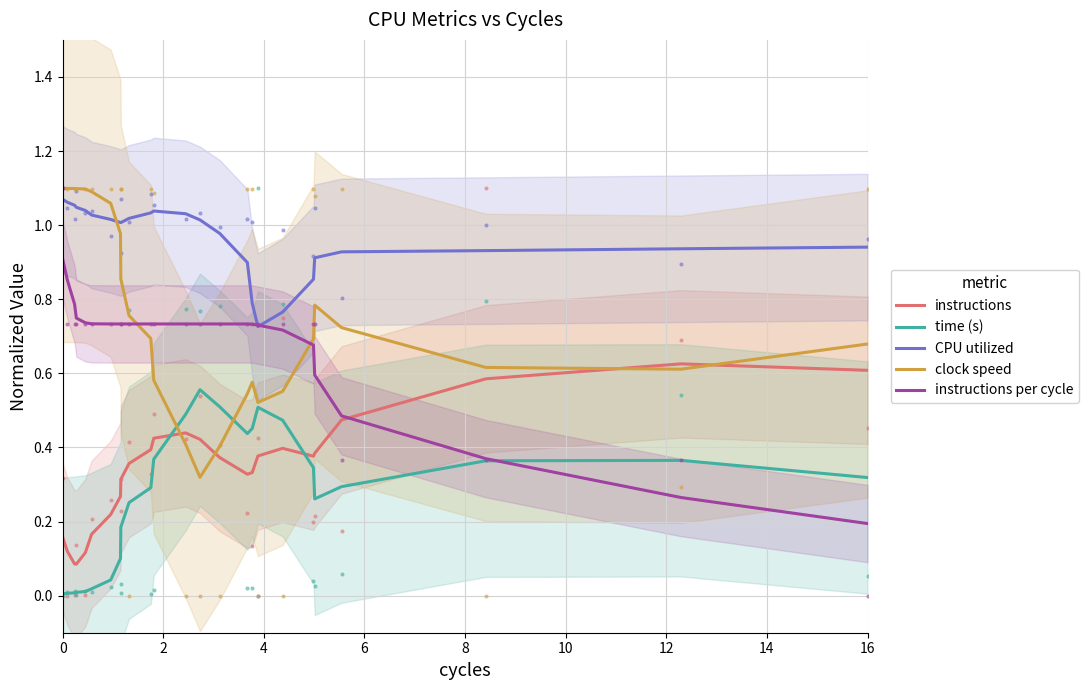

The CPU utilized series shows 0.7 at 0. True or false?

False